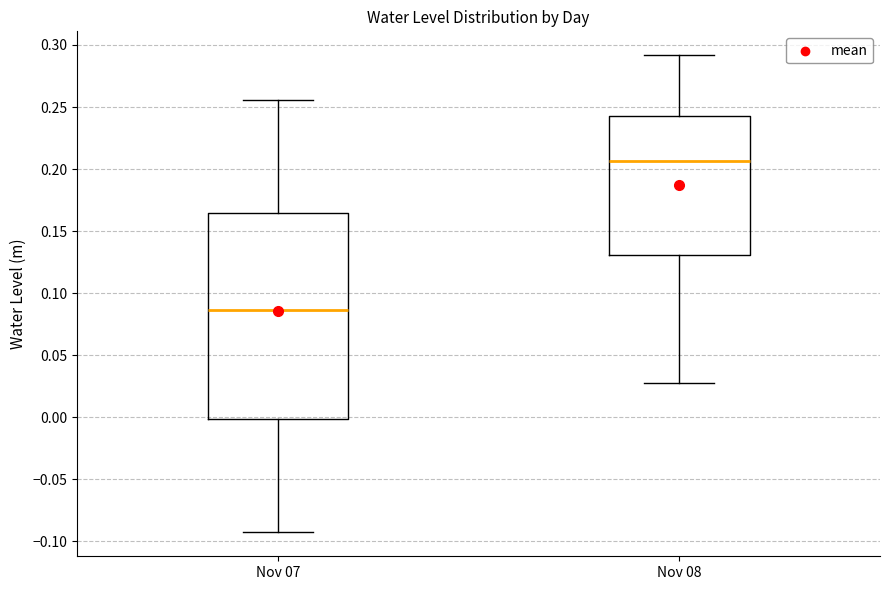

Which box has the highest median line?

Nov 08